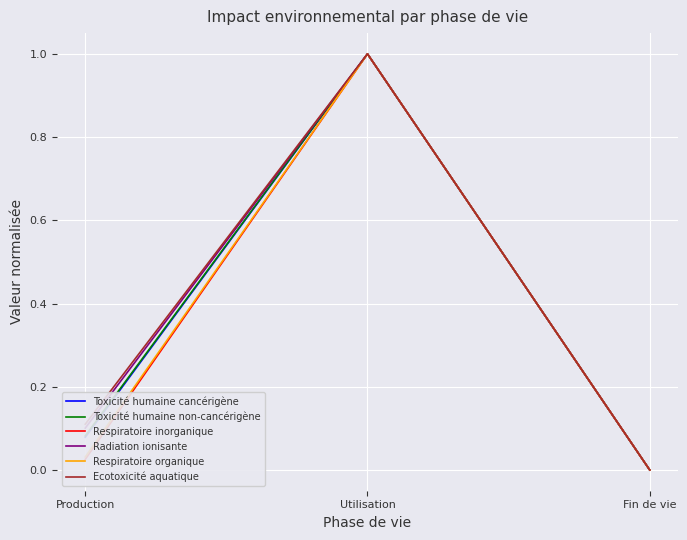

At which category is the sum across all series the highest?

Utilisation